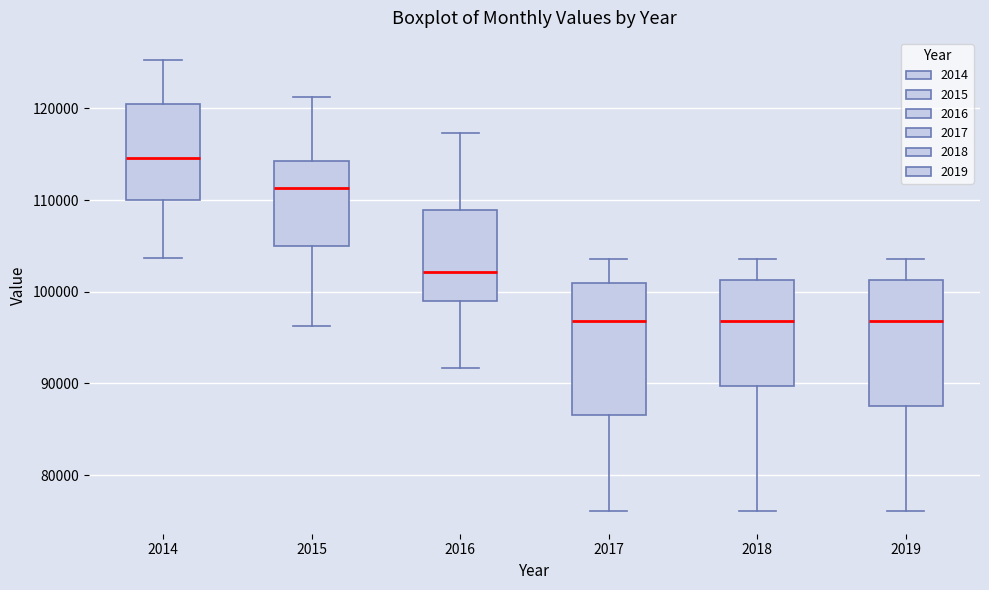

Reading left to right, transcribe this box plot: for each box, give where its median line is, the range the box spans, and where its two whiskers end, as read against the y-axis. The values are not printed on the chart, so give them approximately, as read against the axis.

2014: median 115000, box 110000 to 120000, whiskers 104000 to 125000
2015: median 111000, box 105000 to 114000, whiskers 96000 to 121000
2016: median 102000, box 99000 to 109000, whiskers 92000 to 117000
2017: median 97000, box 87000 to 101000, whiskers 76000 to 104000
2018: median 97000, box 90000 to 101000, whiskers 76000 to 104000
2019: median 97000, box 88000 to 101000, whiskers 76000 to 104000